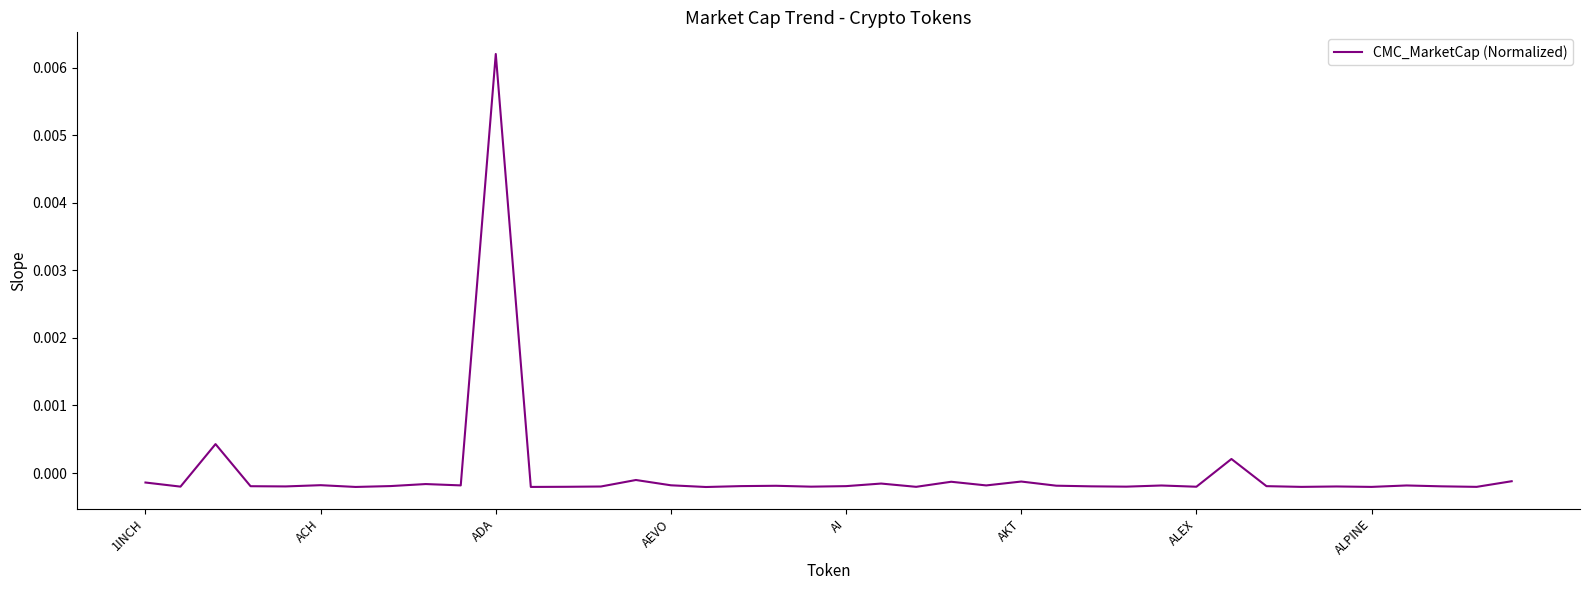

How many lines are shown in the chart?

1